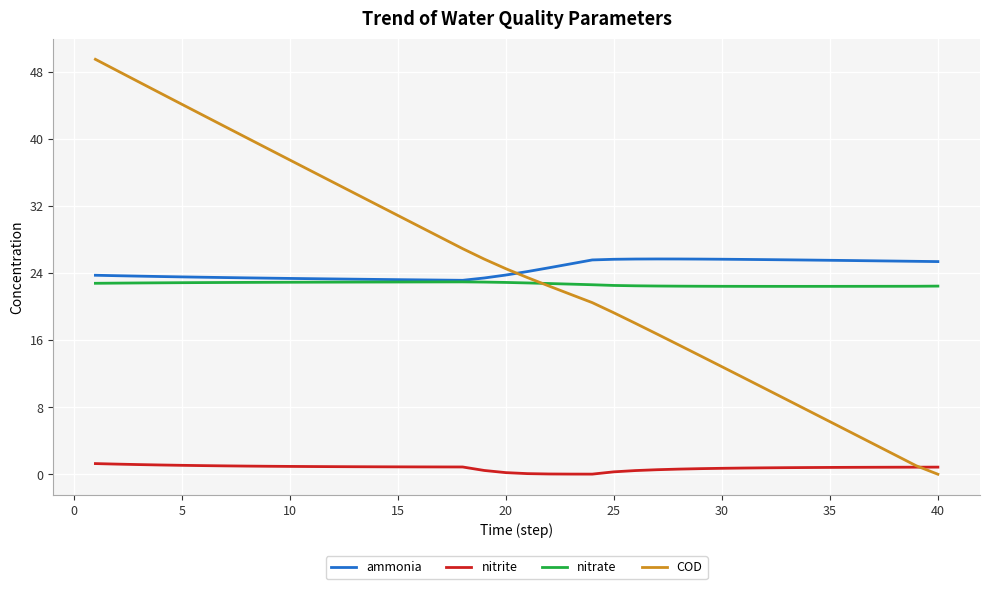

How many times do COD and ammonia cross each other?

1